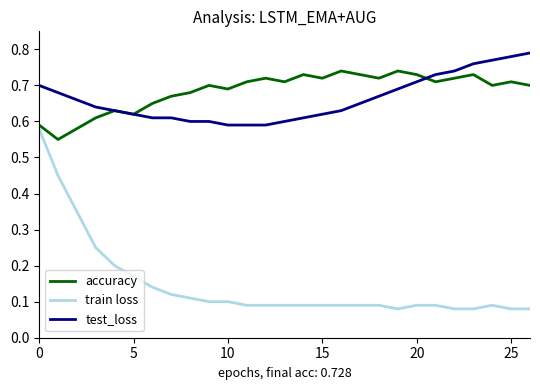

What are all the series names shown in the legend?

accuracy, train loss, test_loss